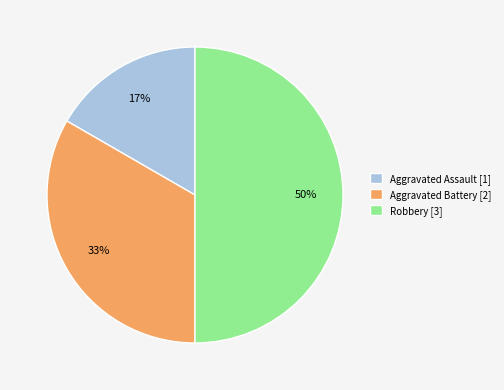

To the nearest percent, what is the difference between the largest and smallest slice percentages?

33%